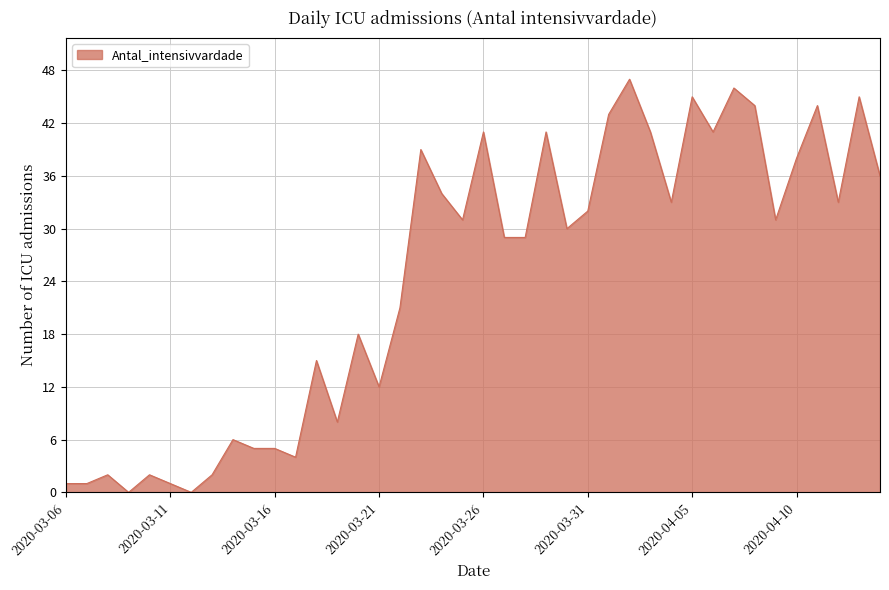

What is the difference between the maximum and minimum values?

47